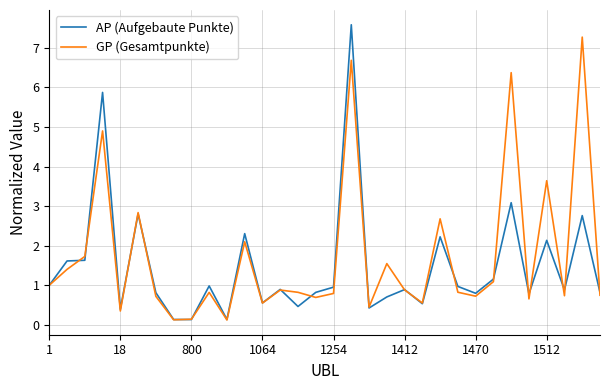

What is the maximum value shown in the chart?

7.6